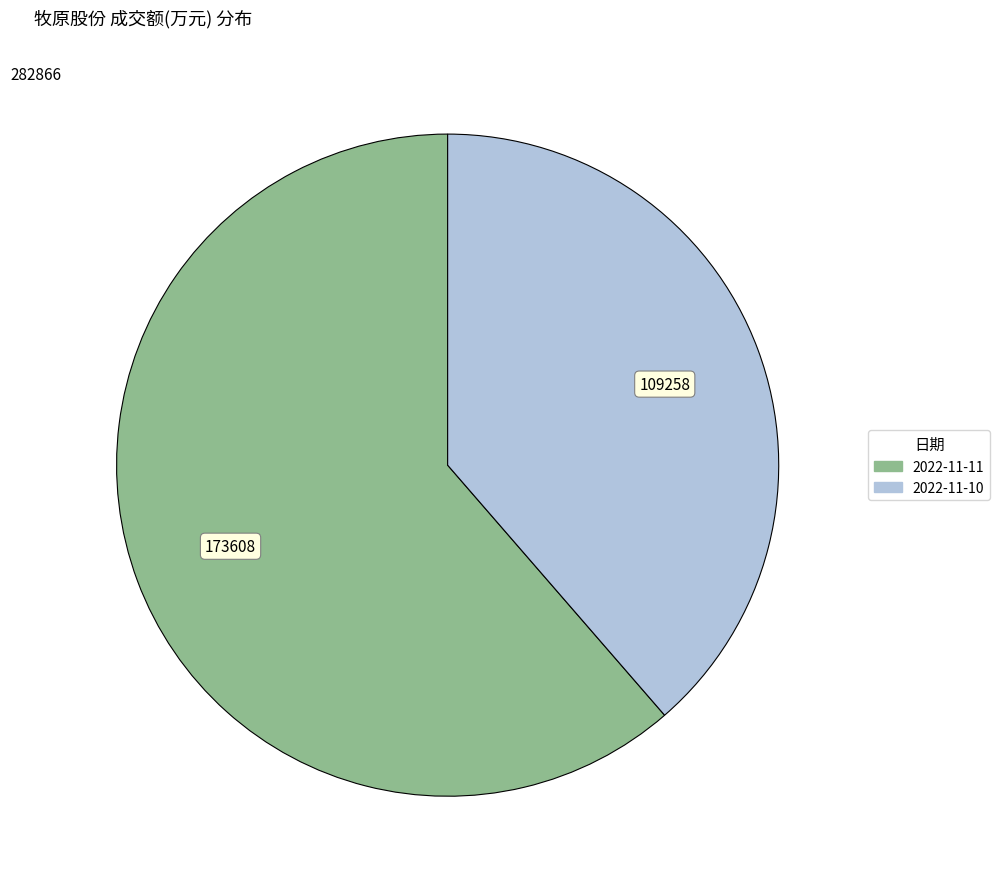

Count the number of slices in the pie.

2